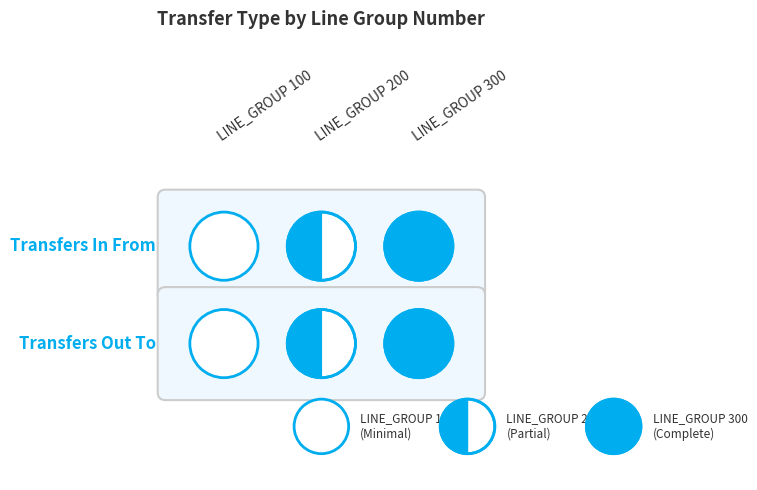

At which category is the sum across all series the highest?

300